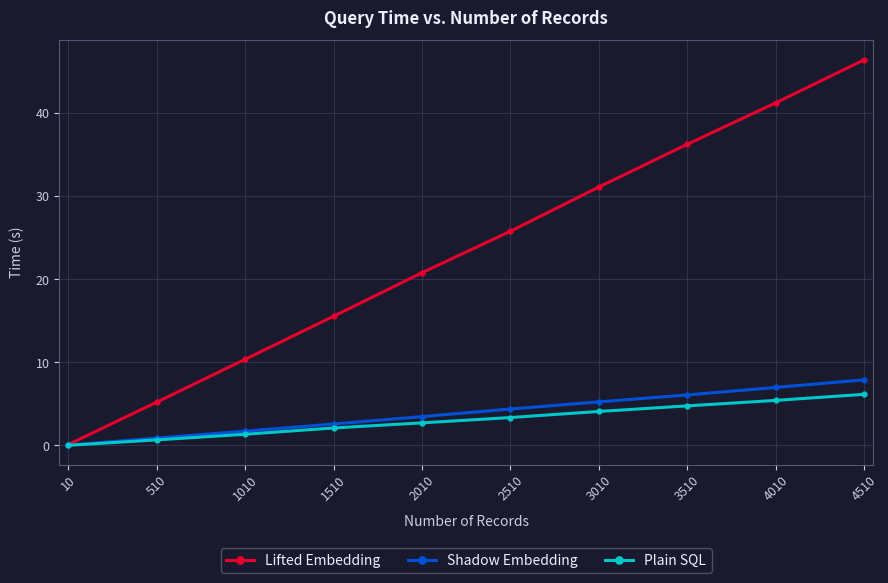

What is the spread (max minus min) of values at 4010?

35.8